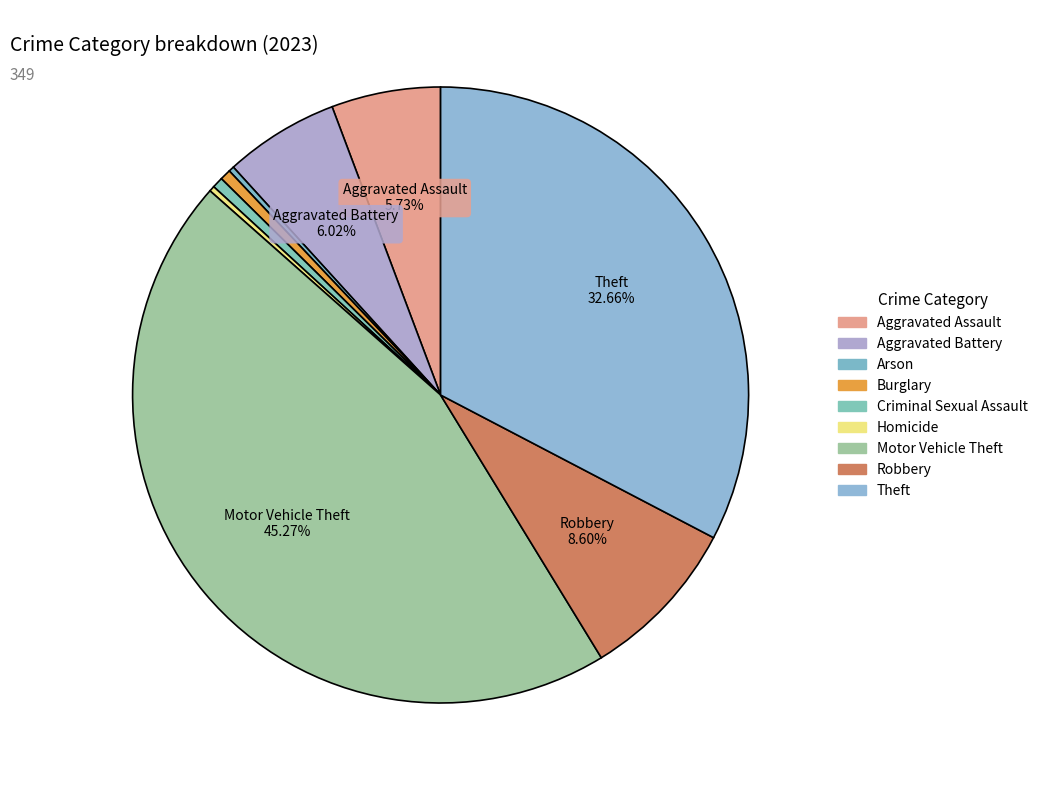

How many slices are in this pie chart?

9